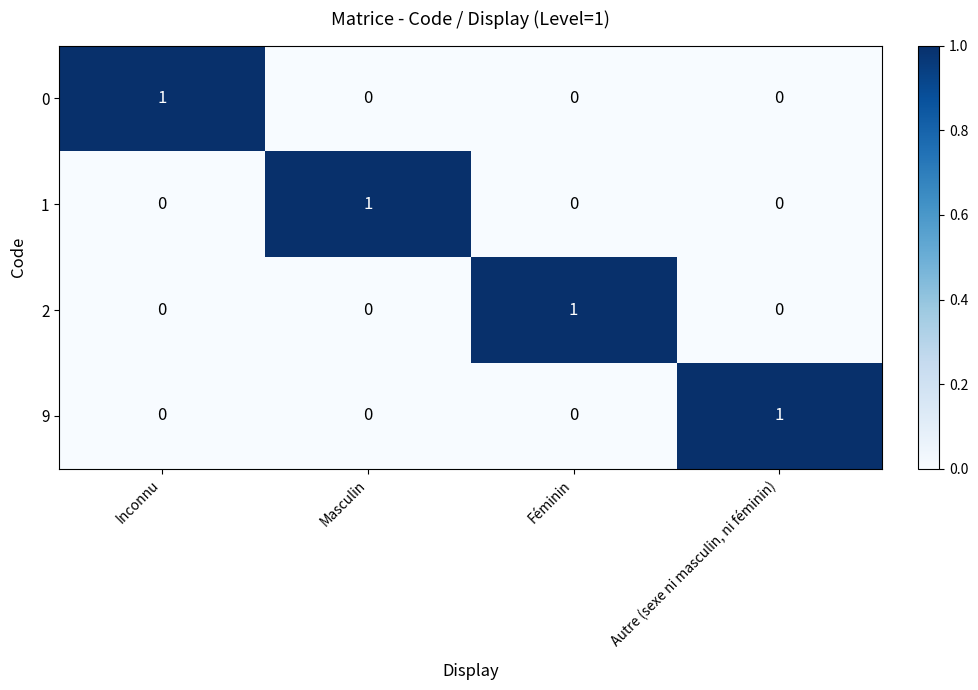

Count the 2 values in the range 0 to 1.

4